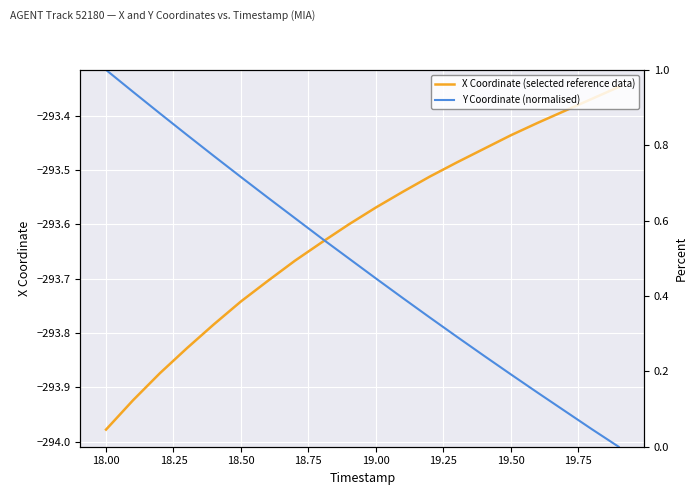

What is the label of the 11th point from the left?

19.00